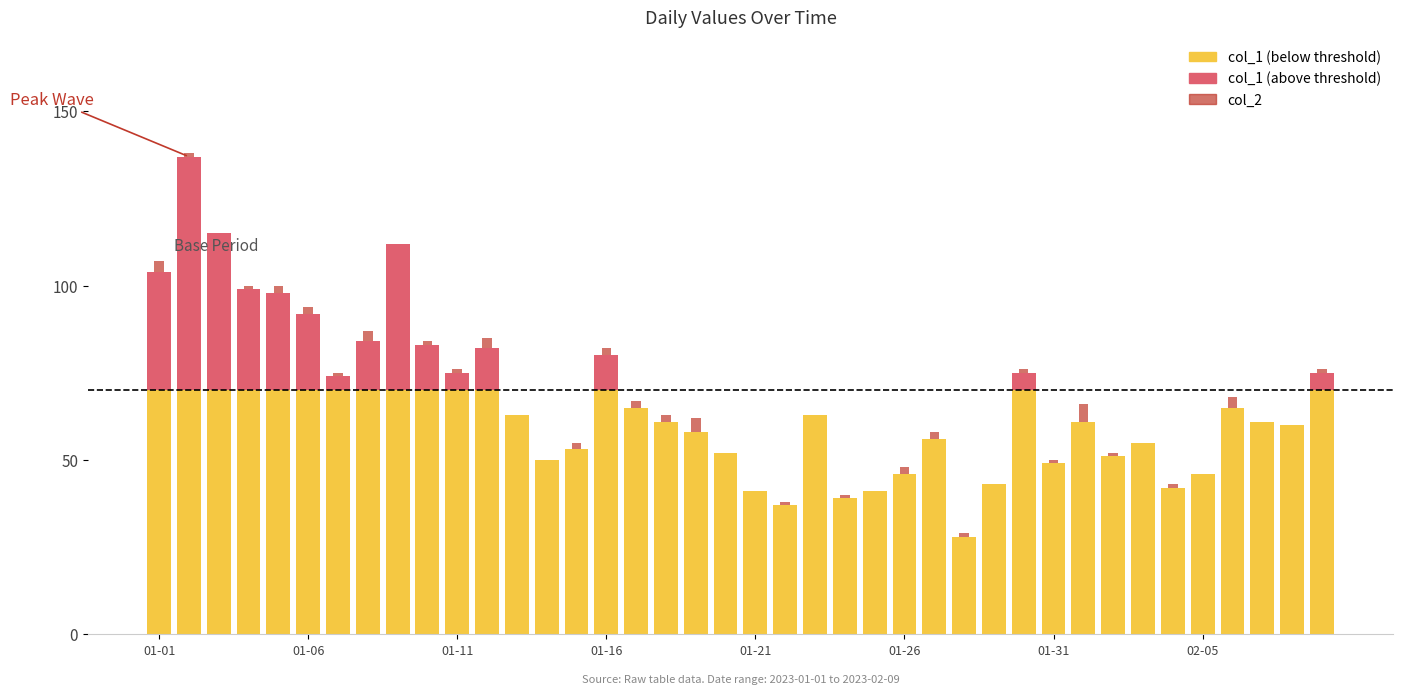

What is the total value across all series at 2023-02-05?

46